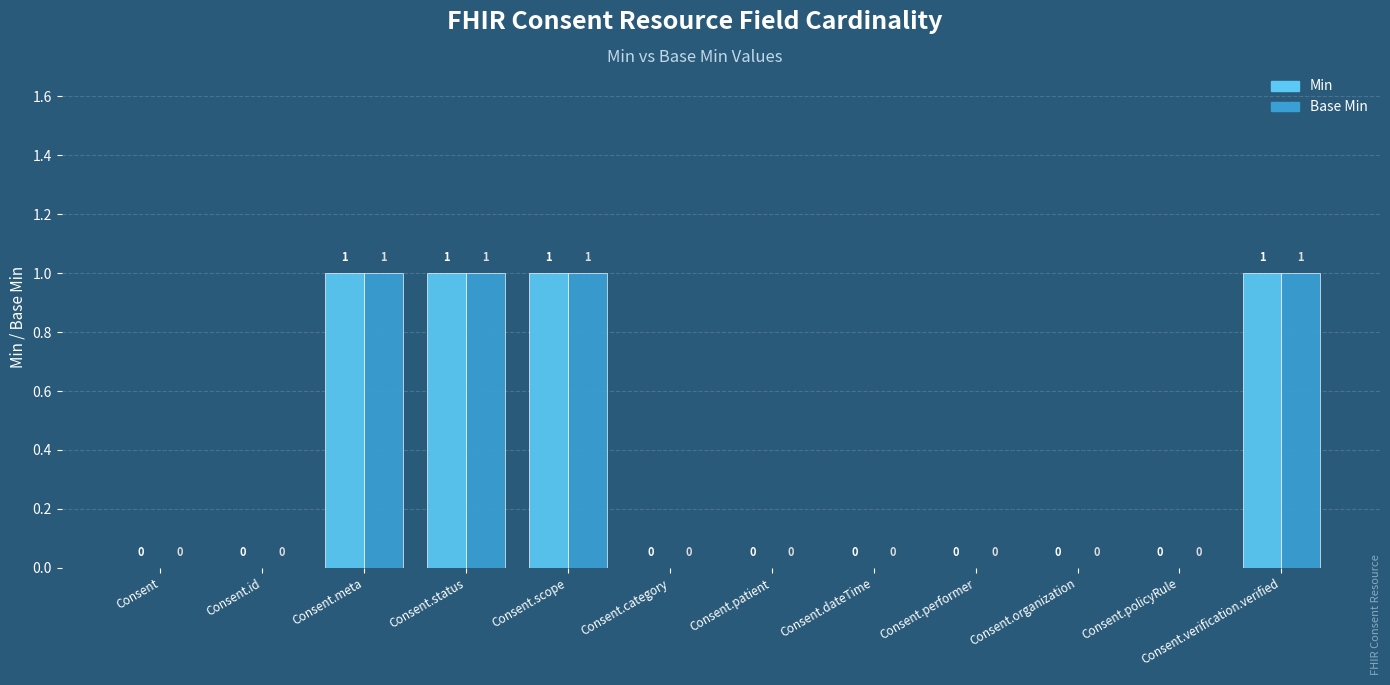

How many positive values does the Min series have?

4